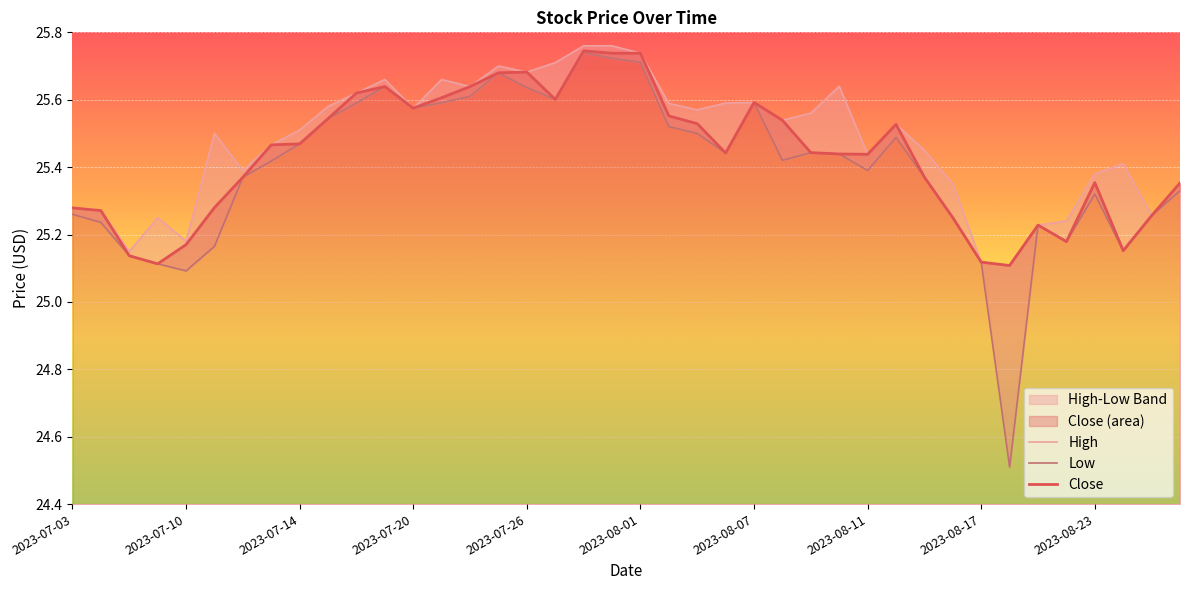

What position from the right is 33?

7